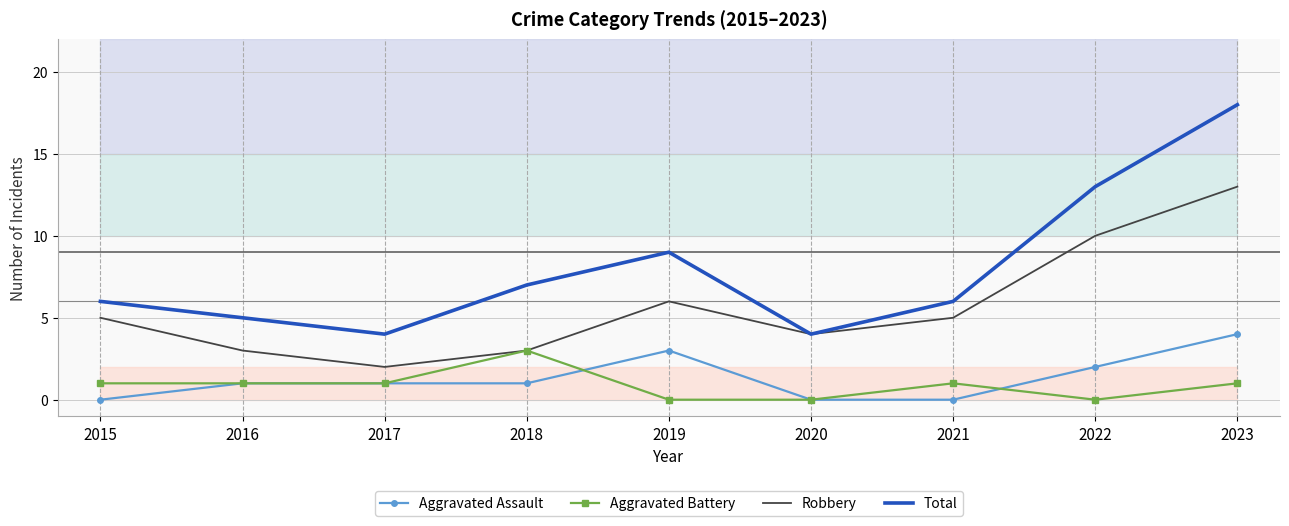

Reading left to right, what are all the values shown in this chart?

Aggravated Assault: 2015=0	2016=1	2017=1	2018=1	2019=3	2020=0	2021=0	2022=2	2023=4
Aggravated Battery: 2015=1	2016=1	2017=1	2018=3	2019=0	2020=0	2021=1	2022=0	2023=1
Robbery: 2015=5	2016=3	2017=2	2018=3	2019=6	2020=4	2021=5	2022=10	2023=13
Total: 2015=6	2016=5	2017=4	2018=7	2019=9	2020=4	2021=6	2022=13	2023=18